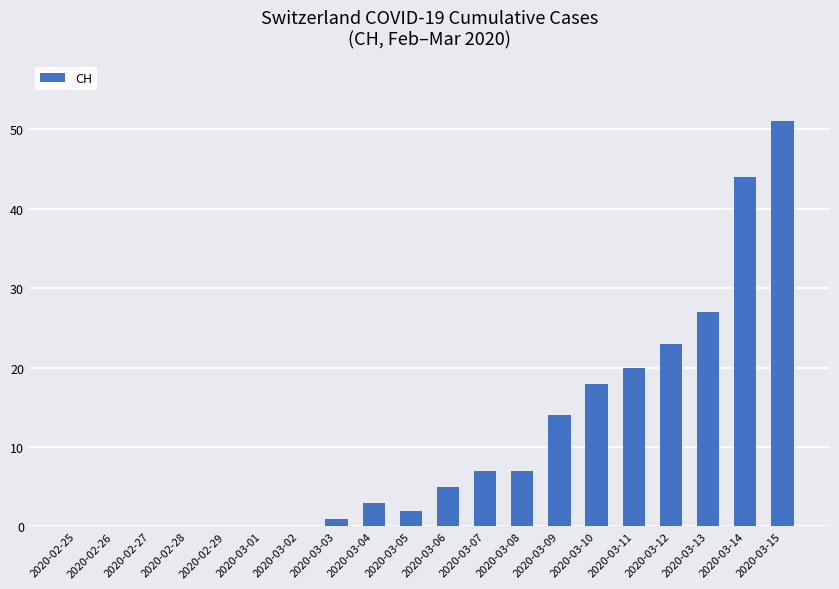

Between 2020-03-06 and 2020-03-09, which is larger?

2020-03-09